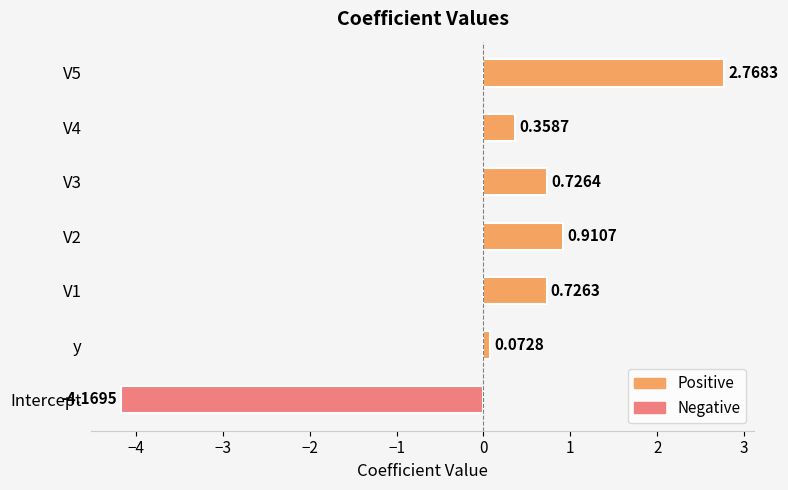

At which category does the chart reach its minimum across all series?

Intercept